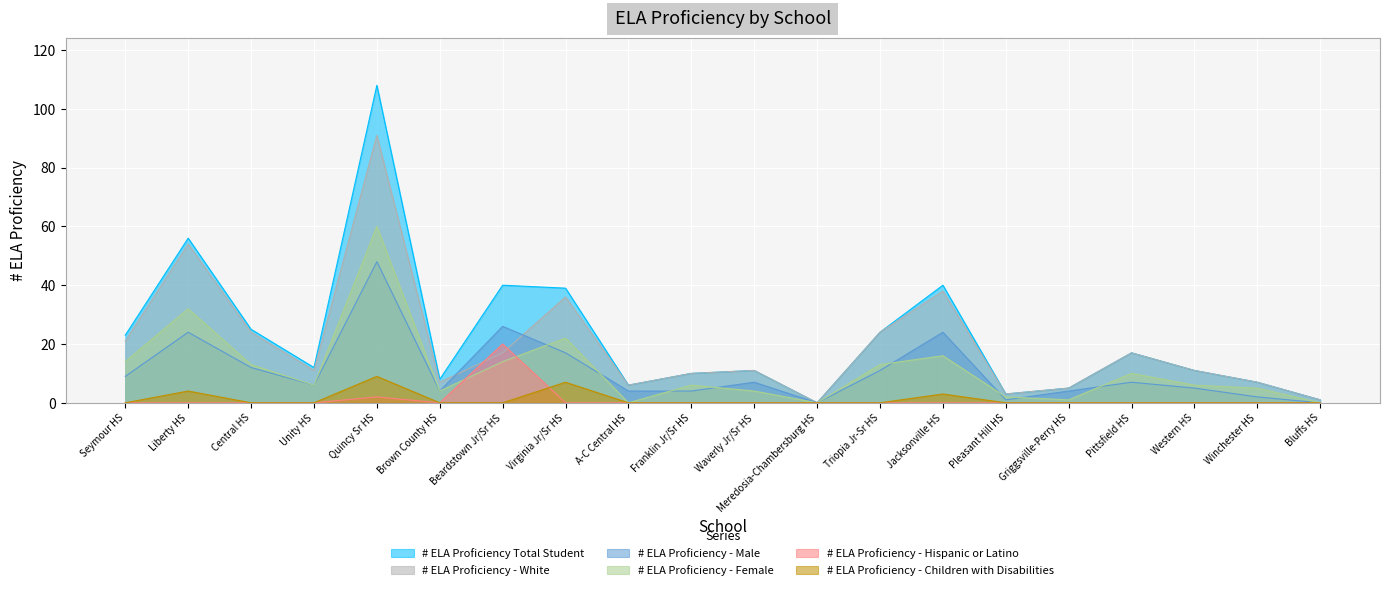

At how many categories does at least one series exceed 45?

2